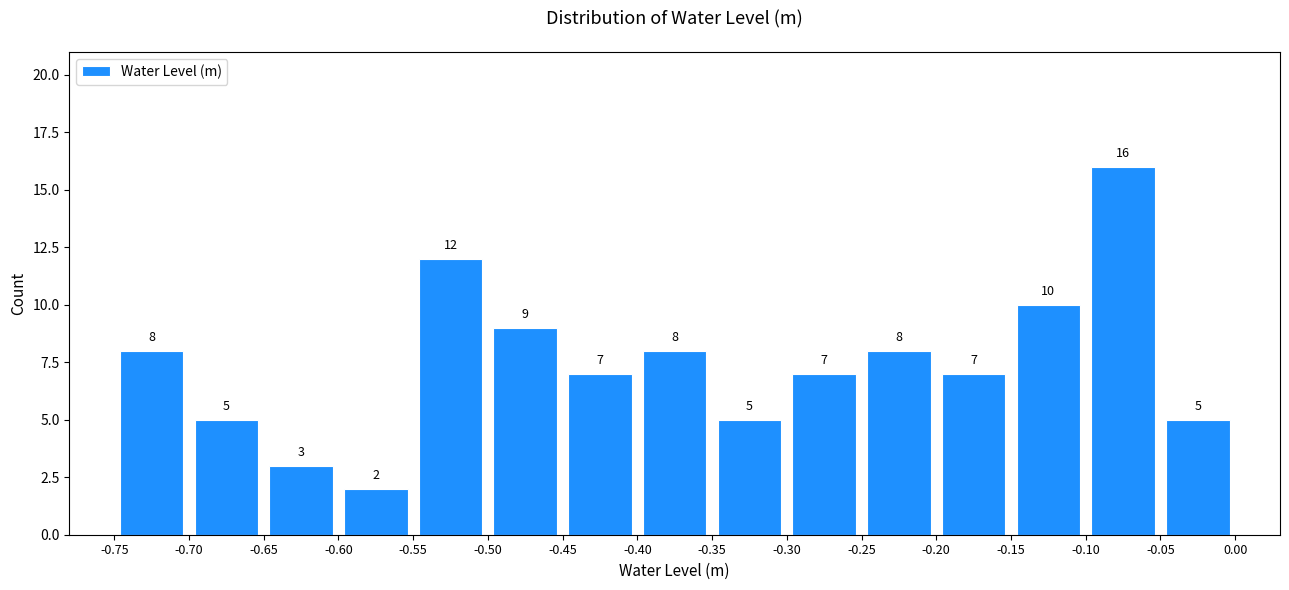

How tall is the bar that spans -0.10 to -0.05 on the x-axis?

16